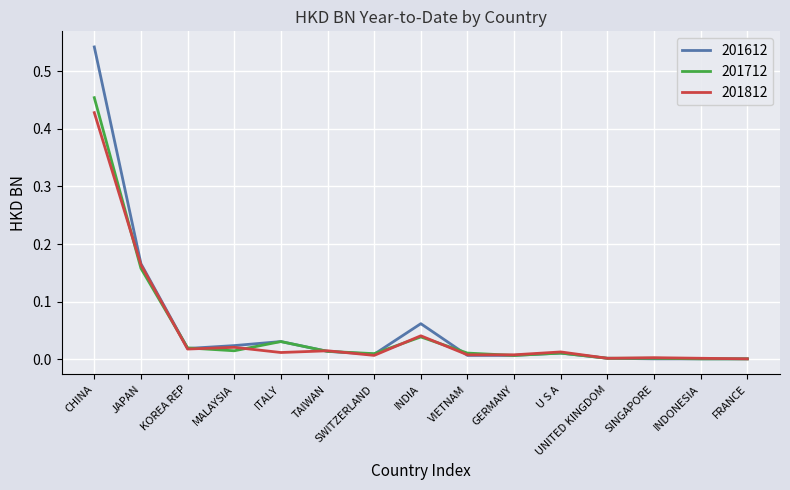

At which label does 201712 reach its peak?

CHINA